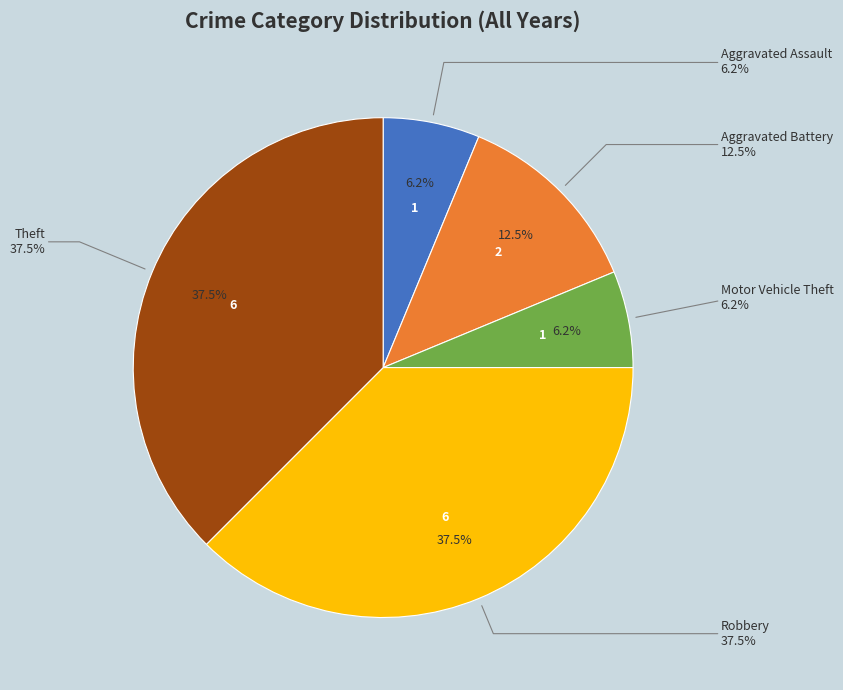

To the nearest percent, what is the combined percentage of Aggravated Battery and Robbery?

50%